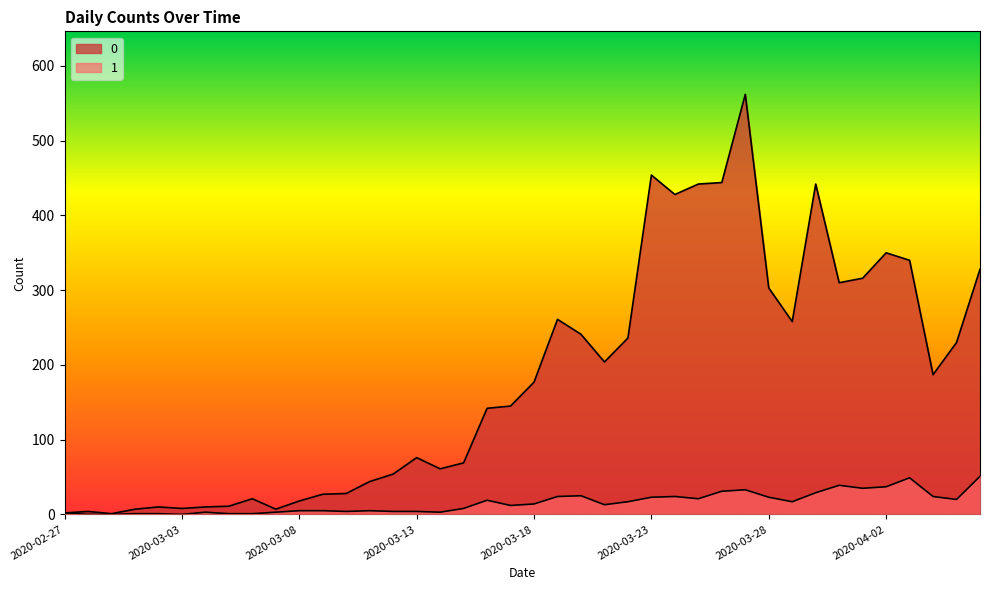

Reading left to right, extract all data points from this chart.

0: 2	4	1	7	10	8	10	11	21	7	18	27	28	44	54	76	61	69	142	145	177	261	241	204	236	454	428	442	444	562	303	258	442	310	316	350	340	187	230	328
1: 2	0	0	1	1	0	3	1	1	3	5	5	4	5	4	4	3	8	19	12	14	24	25	13	17	23	24	21	31	33	23	17	29	39	35	37	49	24	20	51